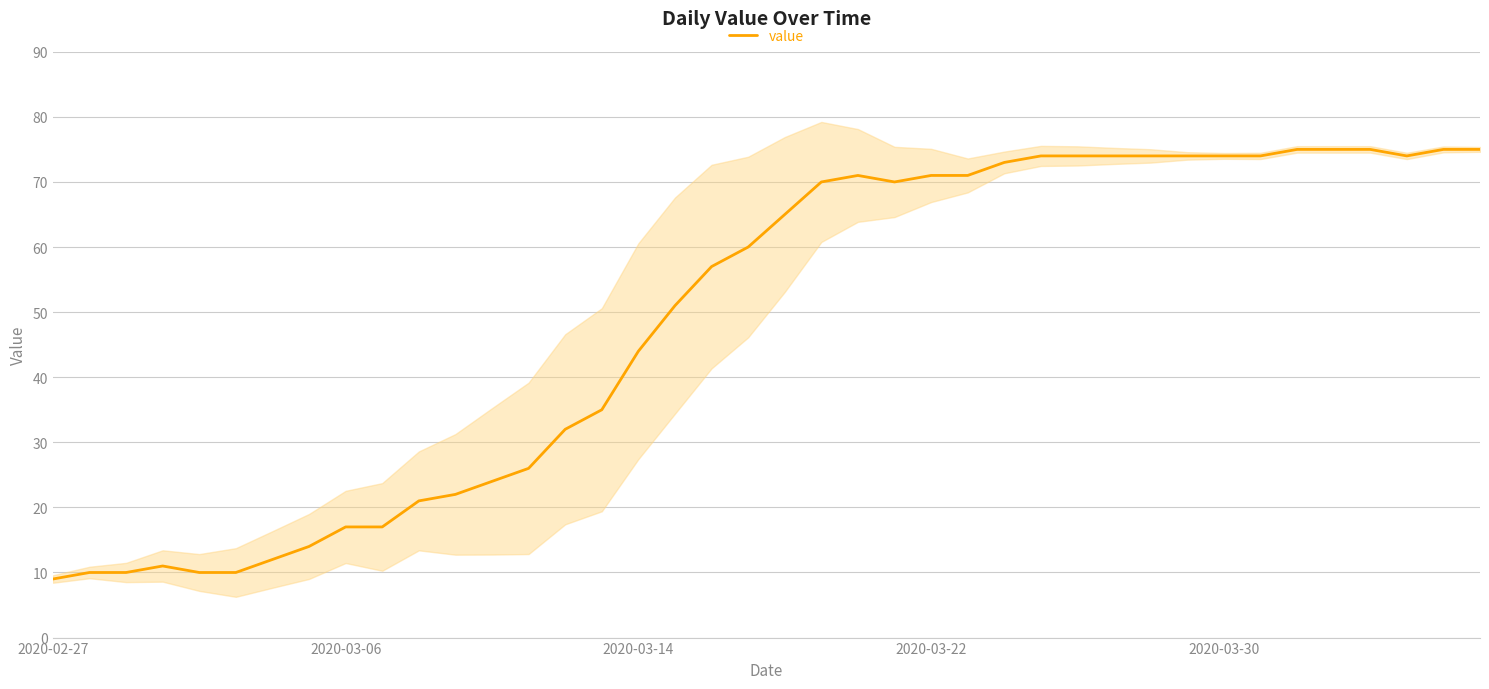

What is the lowest value of the value series?

9